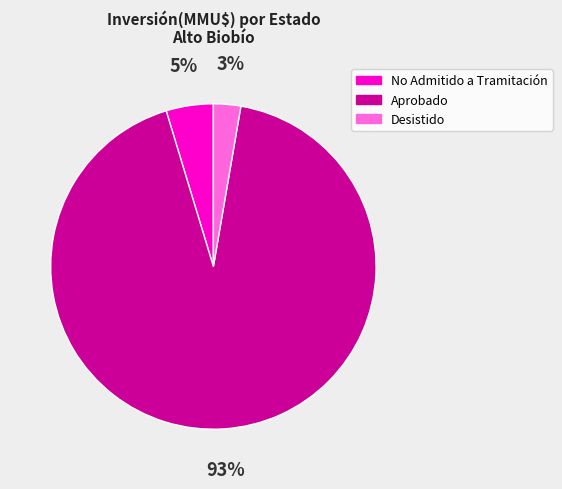

Is the sum of Desistido and Aprobado greater than half?

Yes